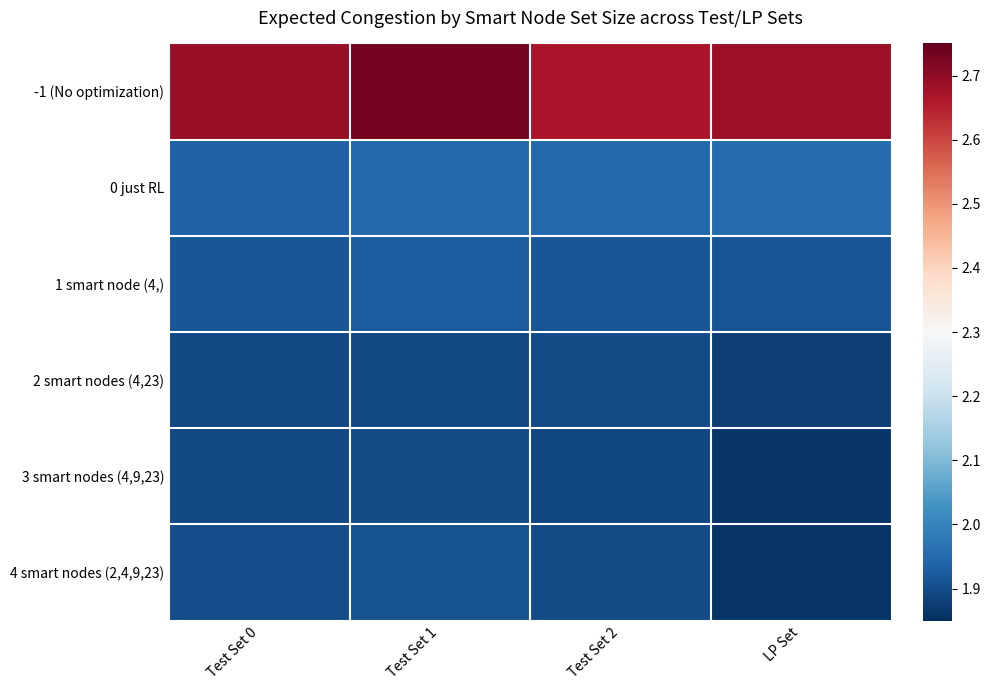

Reading left to right, list all the values displayed in this chart.

-1 (No optimization): Test Set 0=2.7	Test Set 1=2.7	Test Set 2=2.7	LP Set=2.7
0 just RL: Test Set 0=1.9	Test Set 1=1.9	Test Set 2=1.9	LP Set=2.0
1 smart node (4,): Test Set 0=1.9	Test Set 1=1.9	Test Set 2=1.9	LP Set=1.9
2 smart nodes (4,23): Test Set 0=1.9	Test Set 1=1.9	Test Set 2=1.9	LP Set=1.9
3 smart nodes (4,9,23): Test Set 0=1.9	Test Set 1=1.9	Test Set 2=1.9	LP Set=1.9
4 smart nodes (2,4,9,23): Test Set 0=1.9	Test Set 1=1.9	Test Set 2=1.9	LP Set=1.9